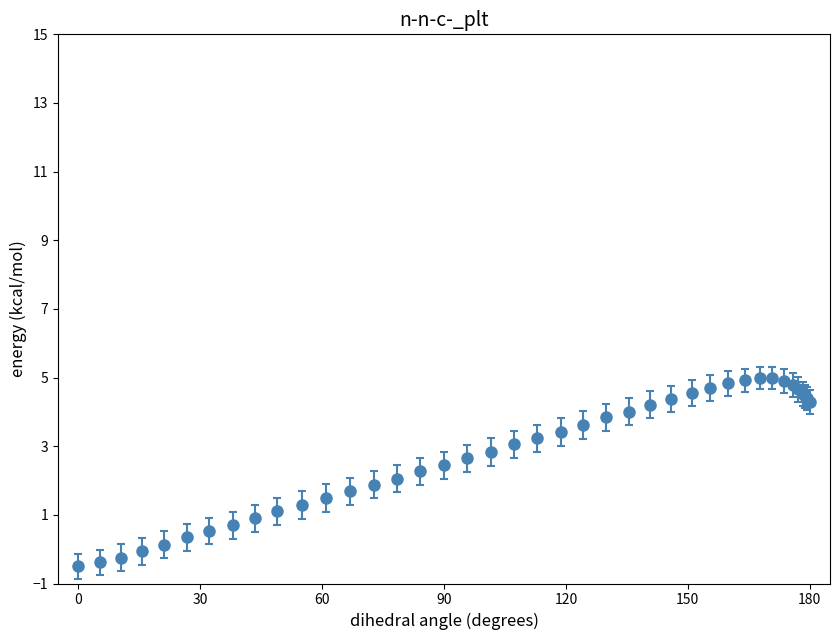

What is the average value?

2.8